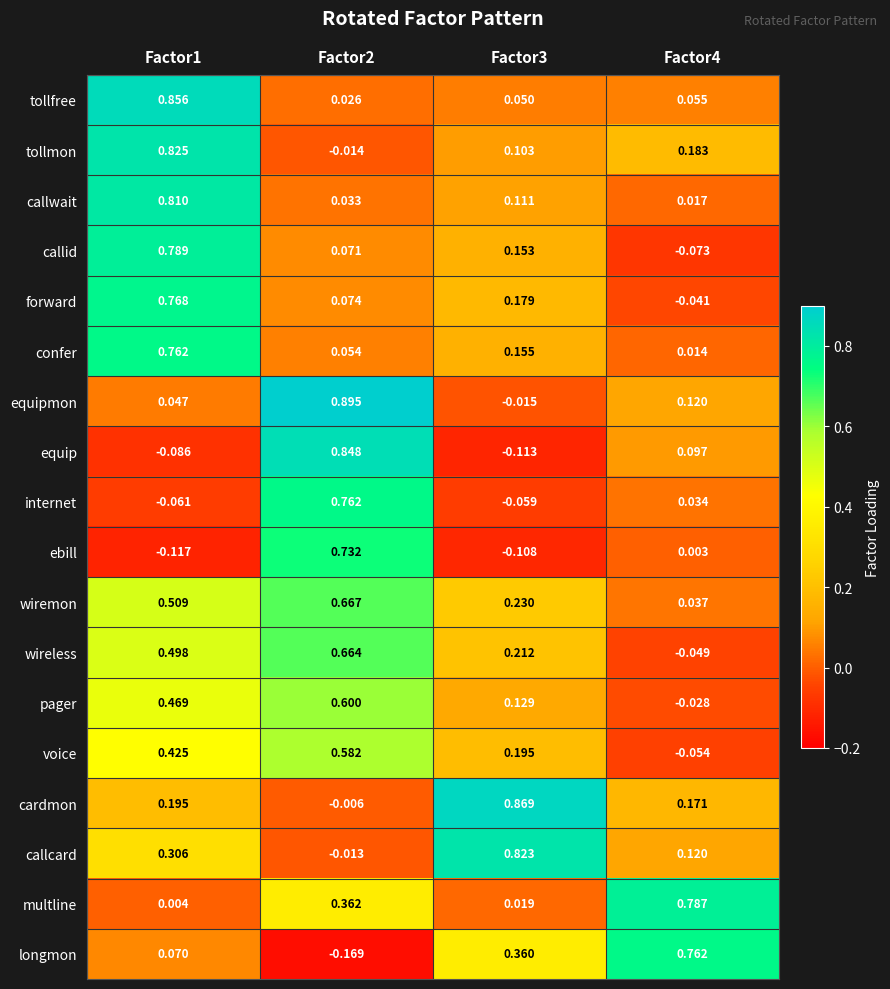

Rank the series at Factor1 from highest to lowest value.

tollfree, tollmon, callwait, callid, forward, confer, wiremon, wireless, pager, voice, callcard, cardmon, longmon, equipmon, multline, internet, equip, ebill